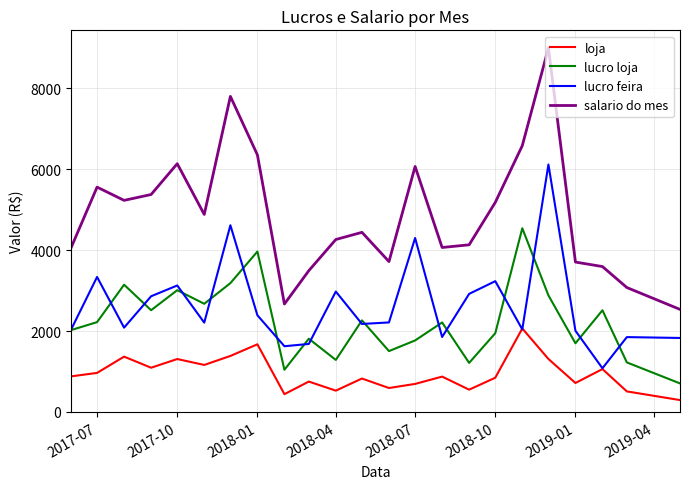

Which series has the largest range (max minus min)?

salario do mes